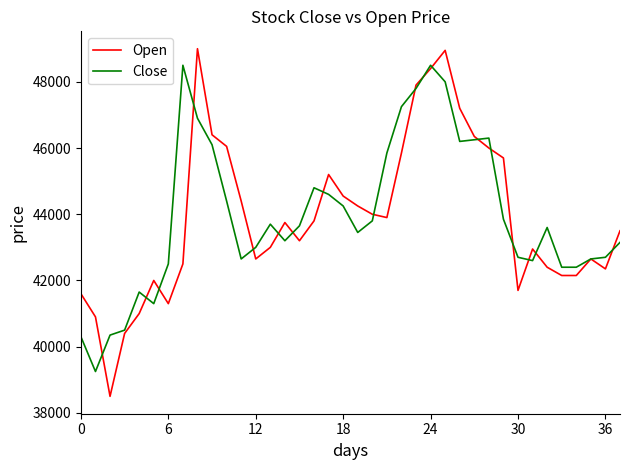

Which series has the widest spread of values?

Open